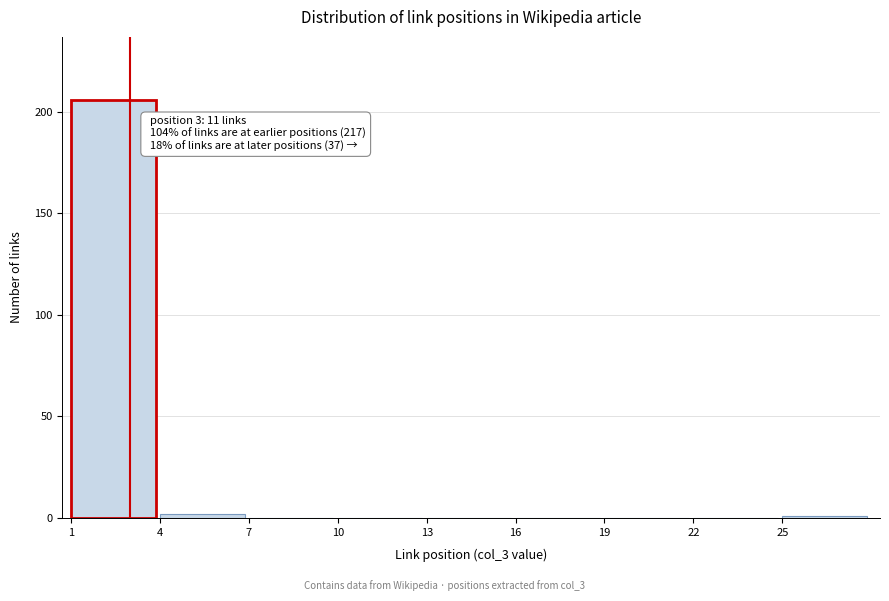

Over which range of the x-axis is the bar tallest?

1 to 4